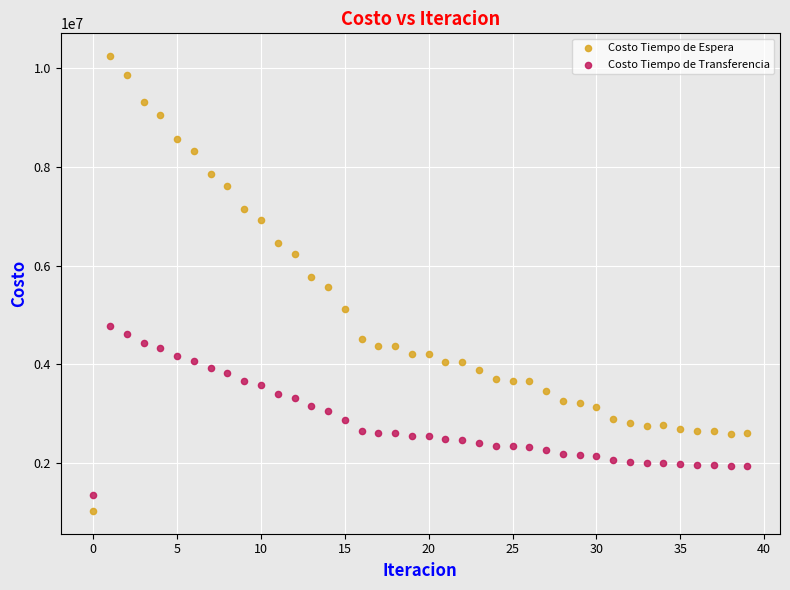

Which series has the largest Y range (max minus min)?

Costo Tiempo de Espera